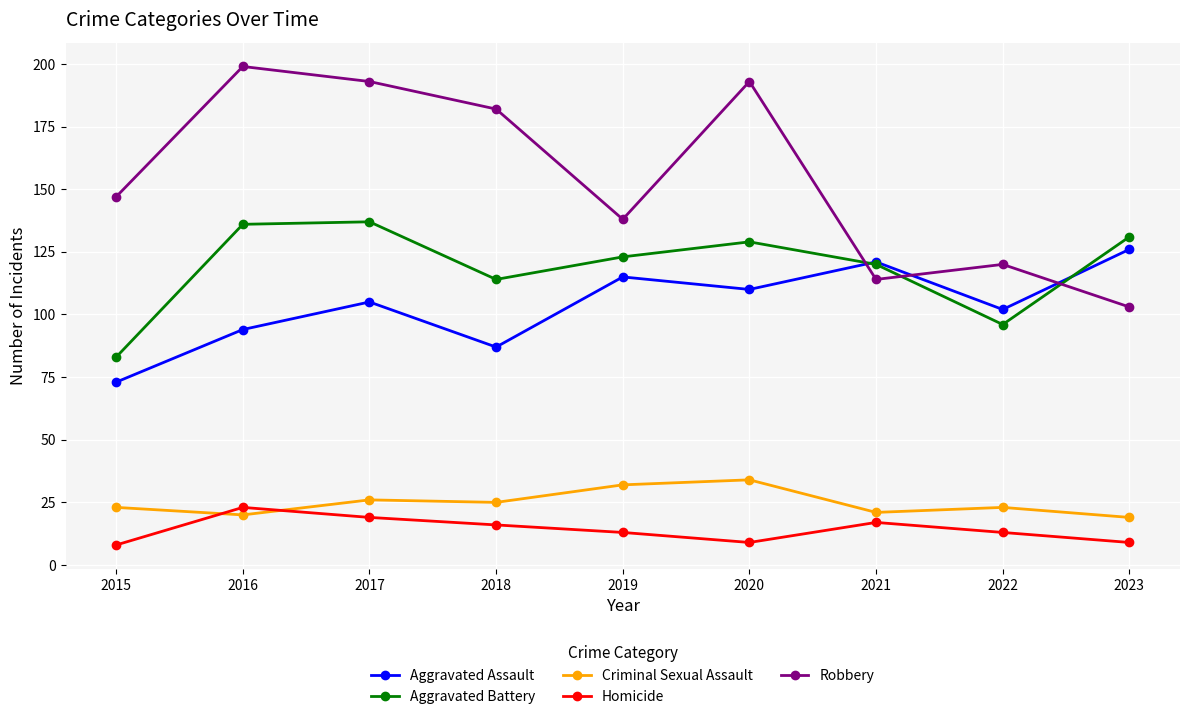

The value of Criminal Sexual Assault at 2022 is 35. True or false?

False